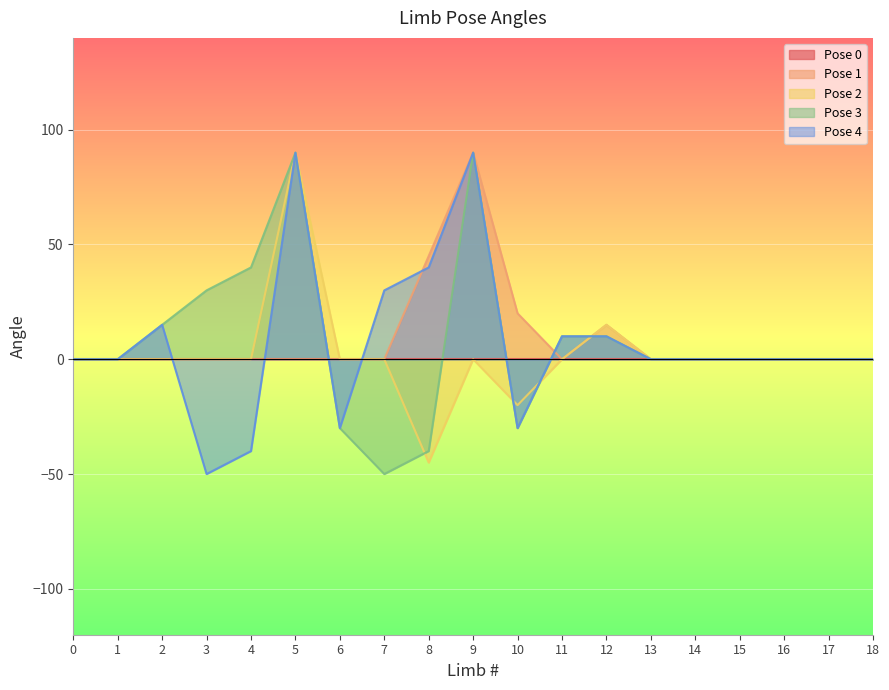

The Pose 4 series shows -9 at 10. True or false?

False